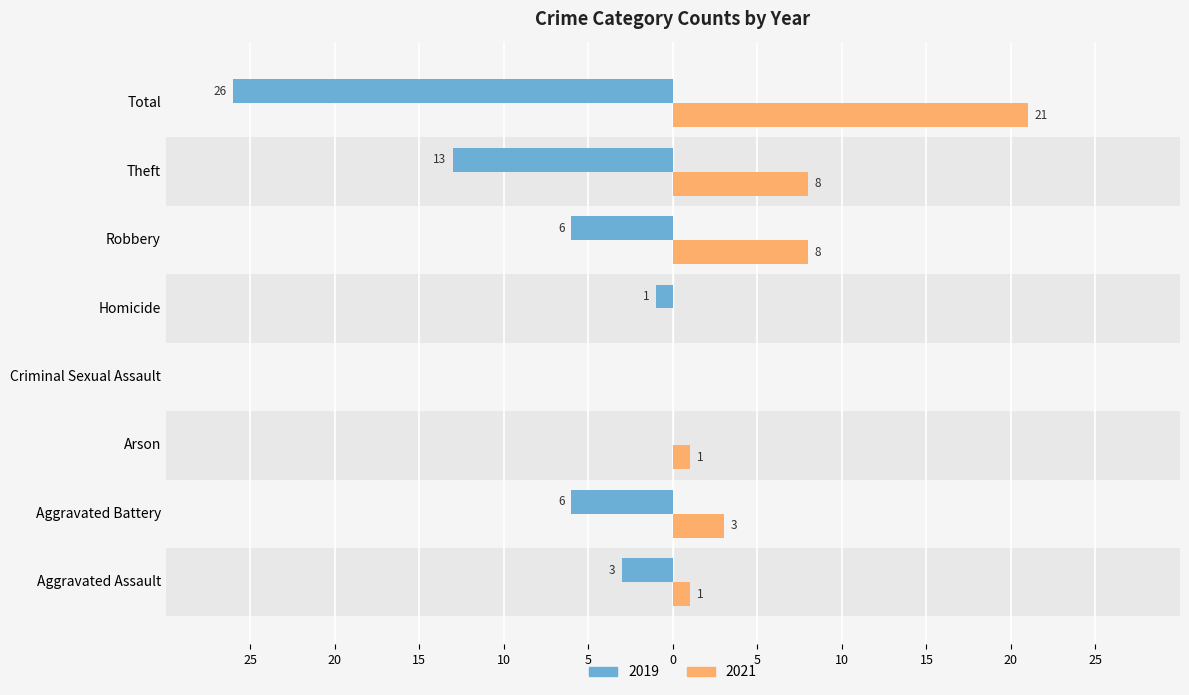

How many values in the 2019 series exceed -3?

3